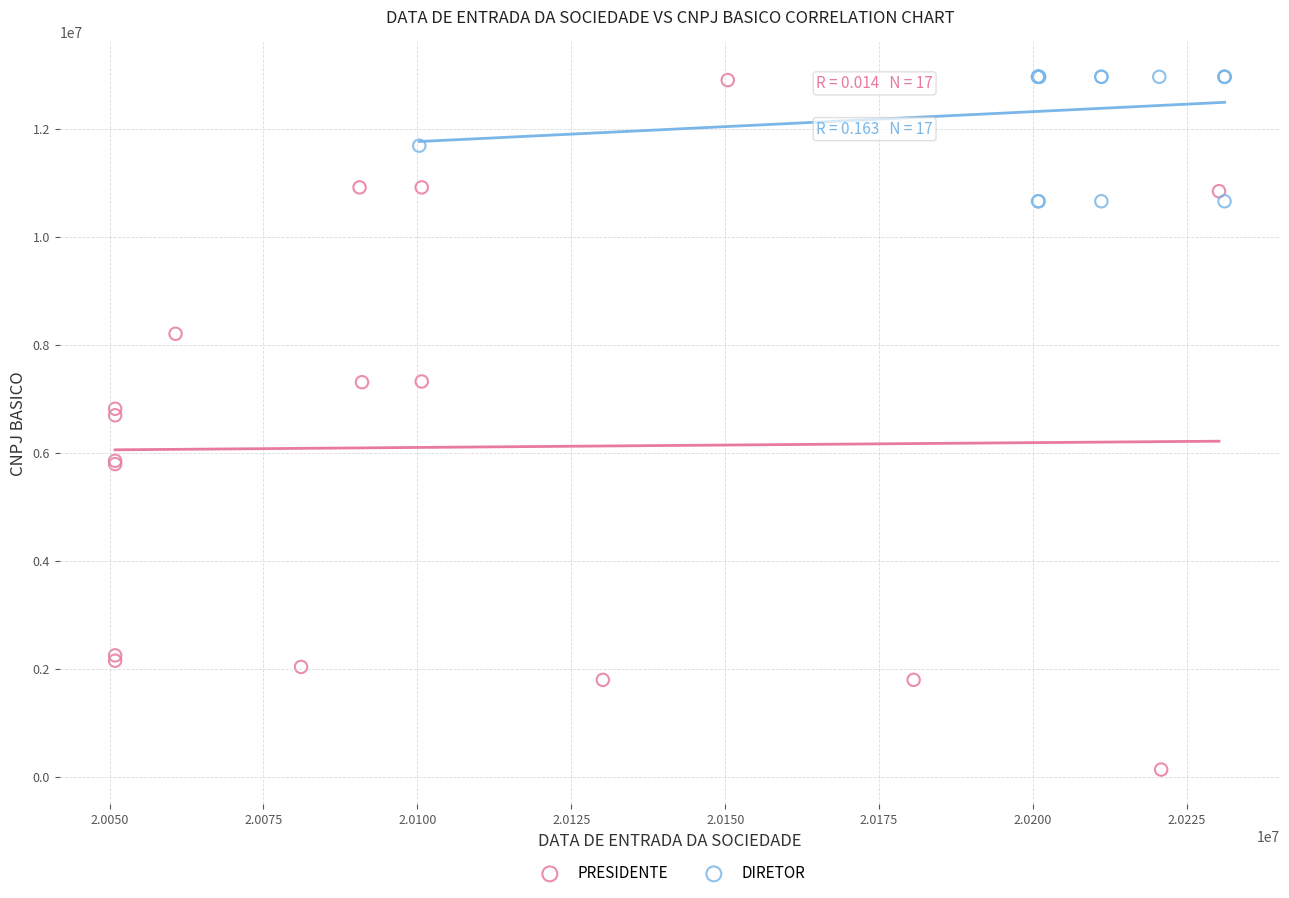

Which series reaches the minimum Y coordinate?

PRESIDENTE